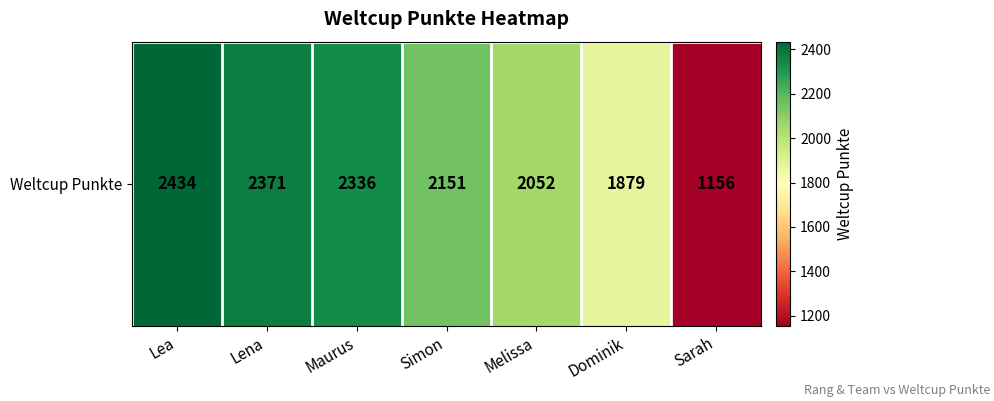

Is it true that the value at Simon is 2151?

True